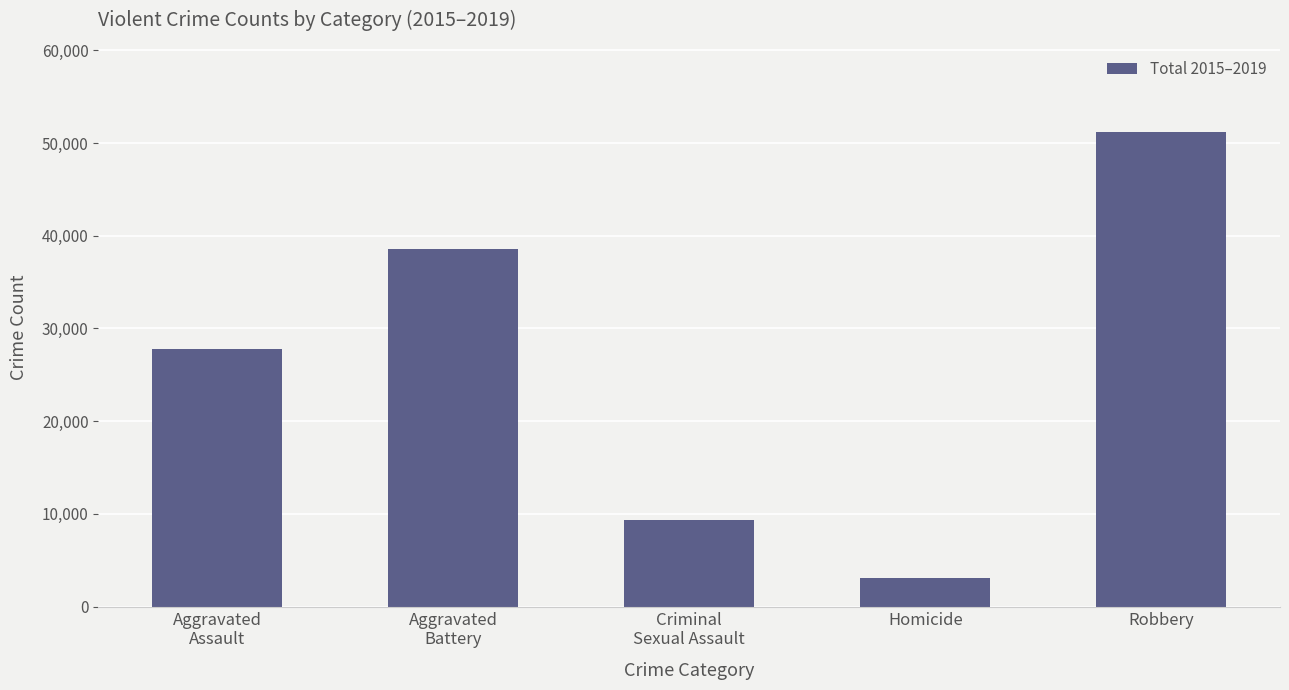

What is the smallest value displayed?

3041